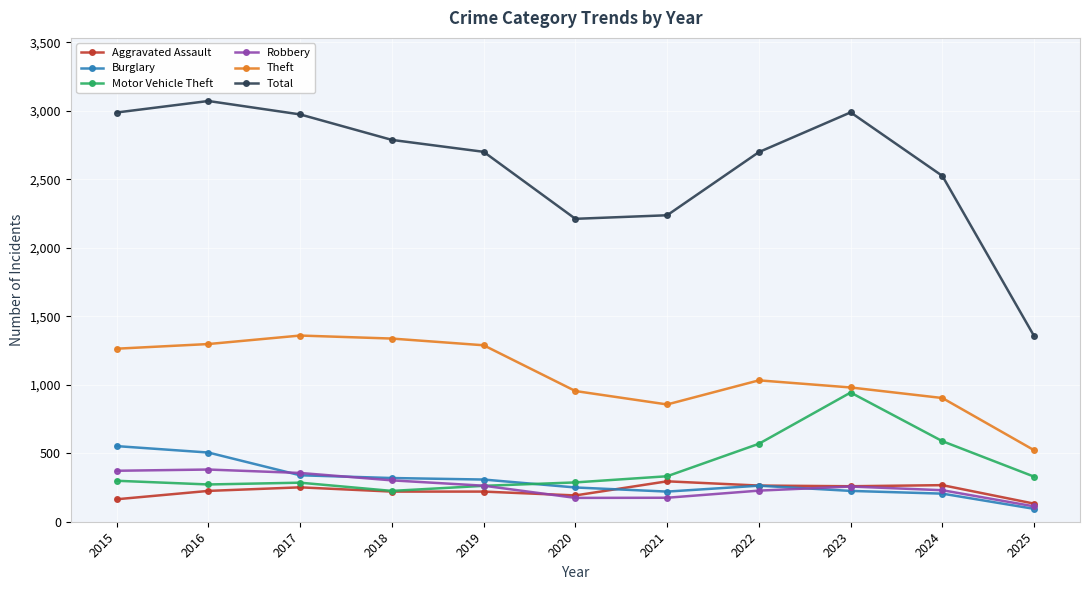

True or false: Burglary and Total cross at least once.

False